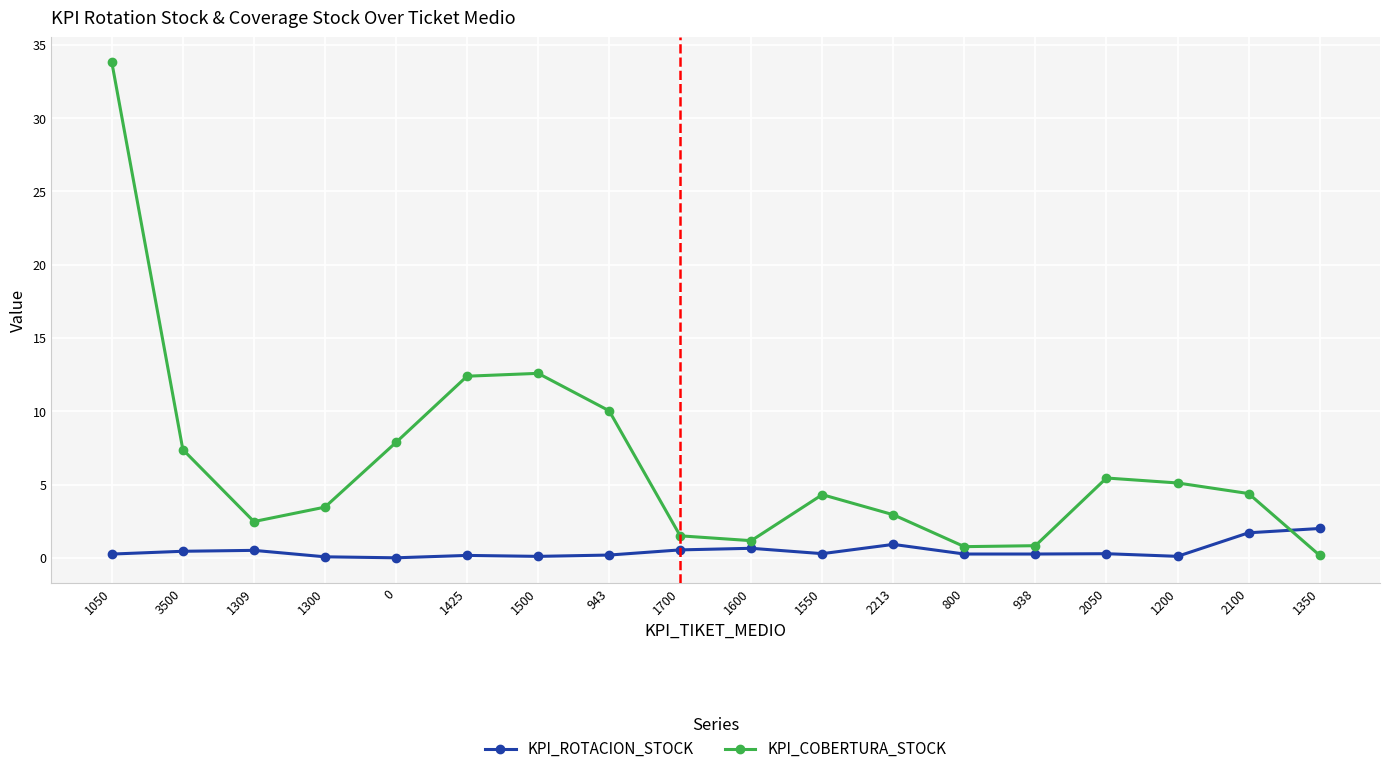

List the series in order of their peak value, highest first.

KPI_COBERTURA_STOCK, KPI_ROTACION_STOCK